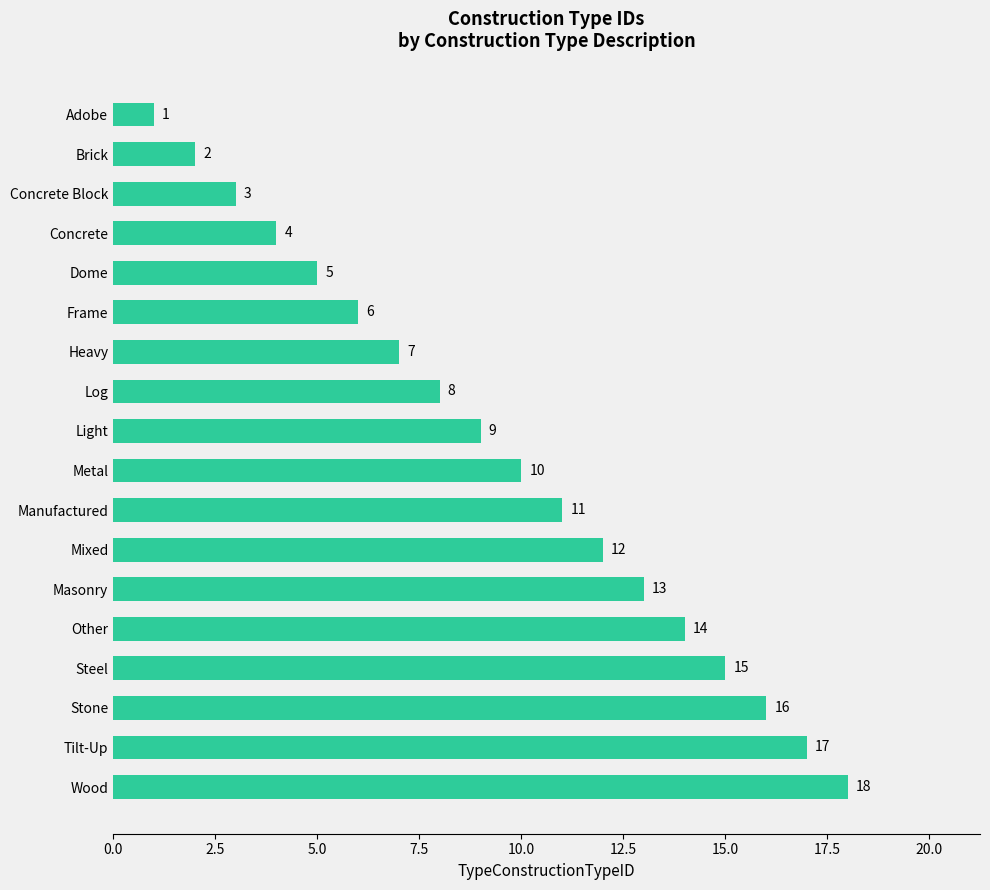

Rank the categories by value from highest to lowest.

Wood, Tilt-Up, Stone, Steel, Other, Masonry, Mixed, Manufactured, Metal, Light, Log, Heavy, Frame, Dome, Concrete, Concrete Block, Brick, Adobe